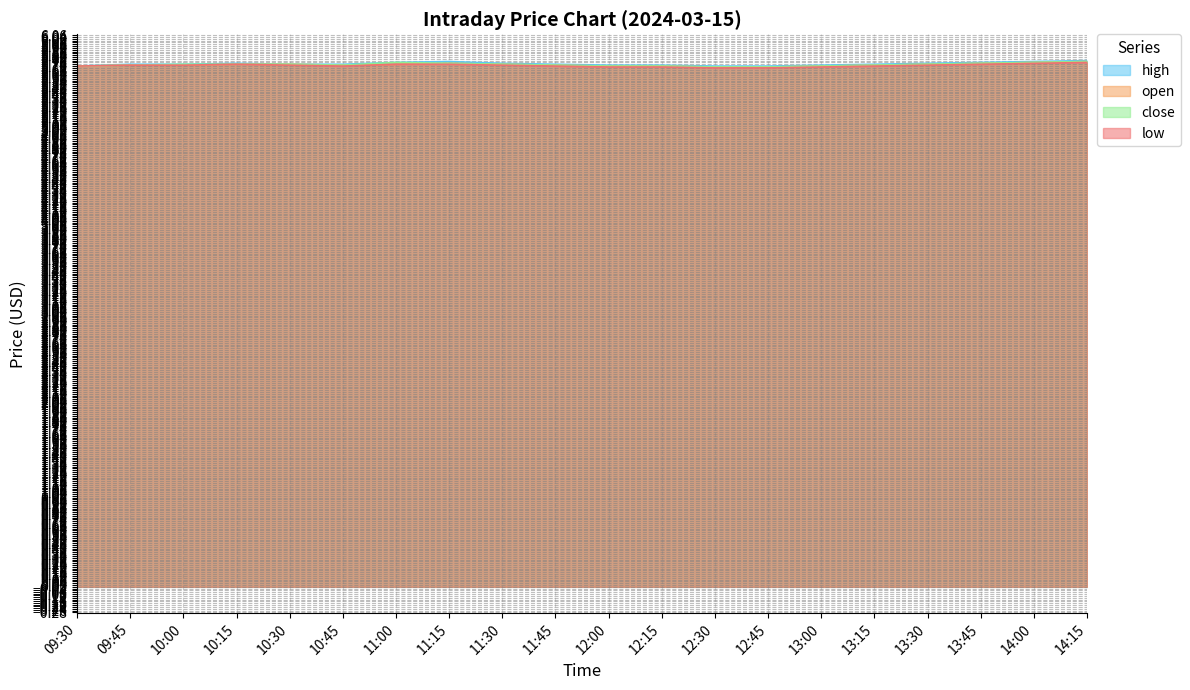

What is the sum of the low values at 12:00 and 09:30?

11.4